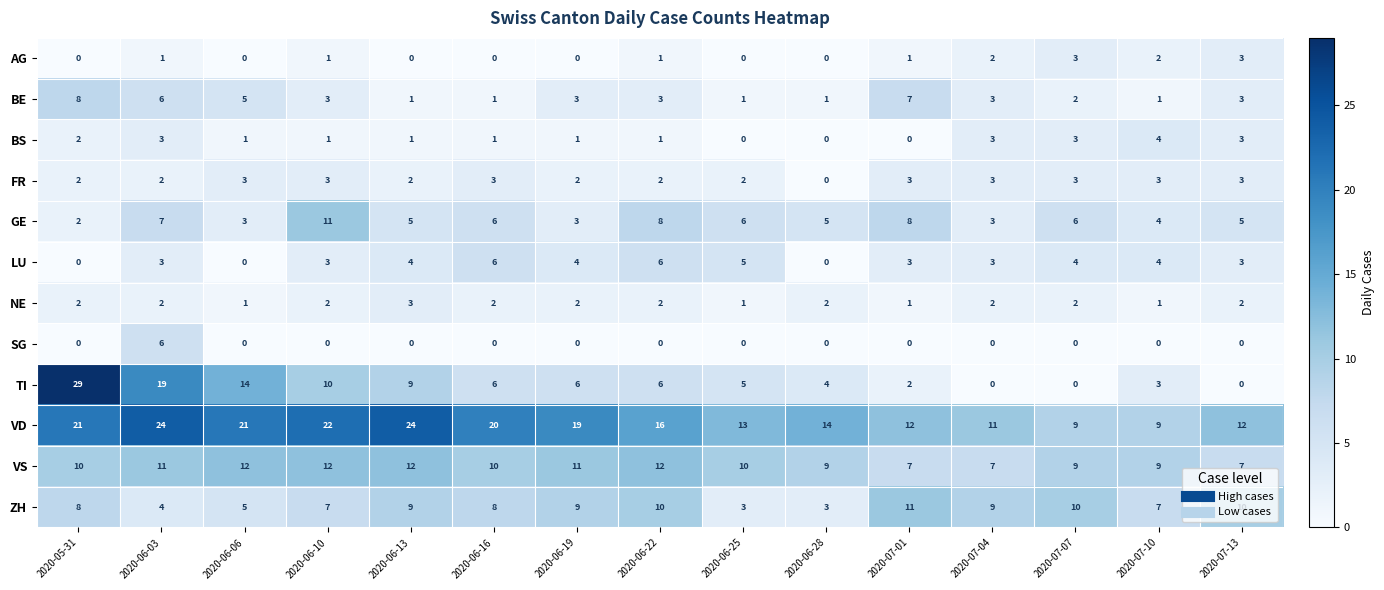

The FR series shows 3 at 2020-07-10. True or false?

True